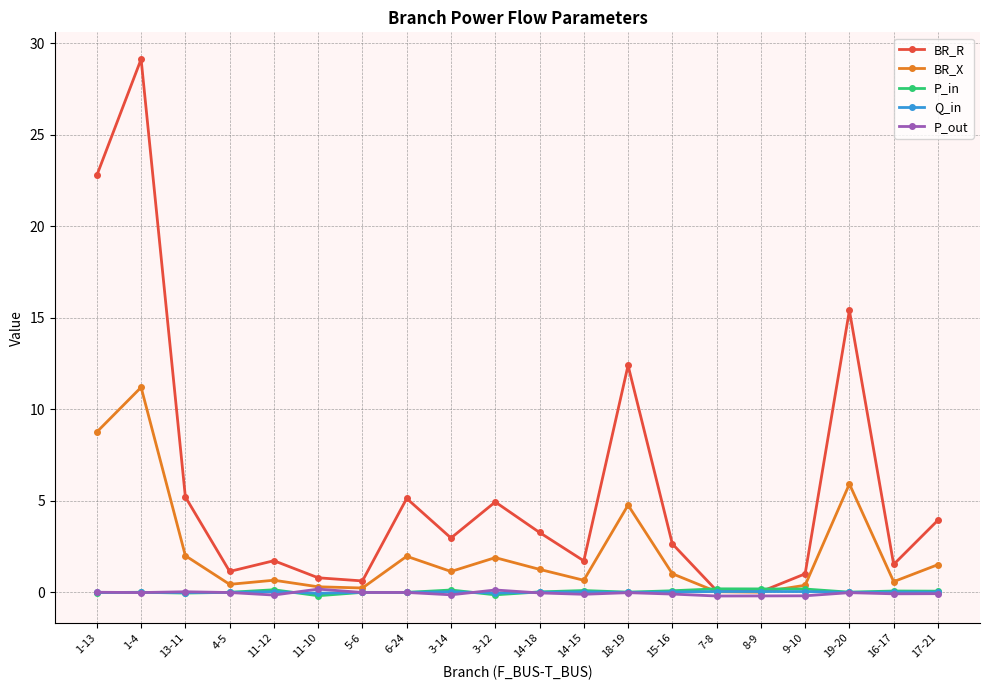

How many series are shown in this chart?

5